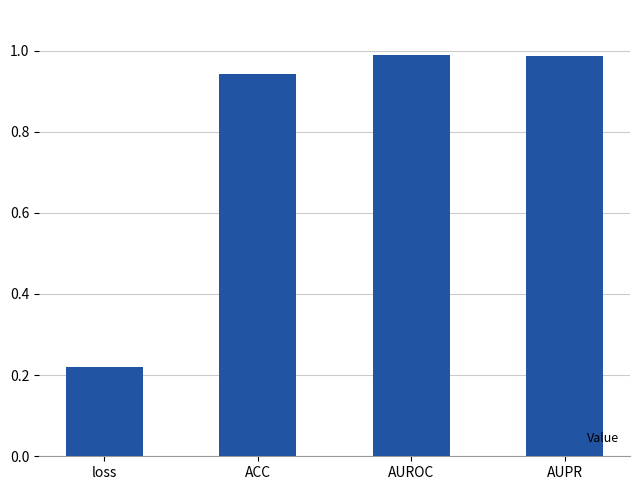

Where is the data nearest to the value 0?

loss